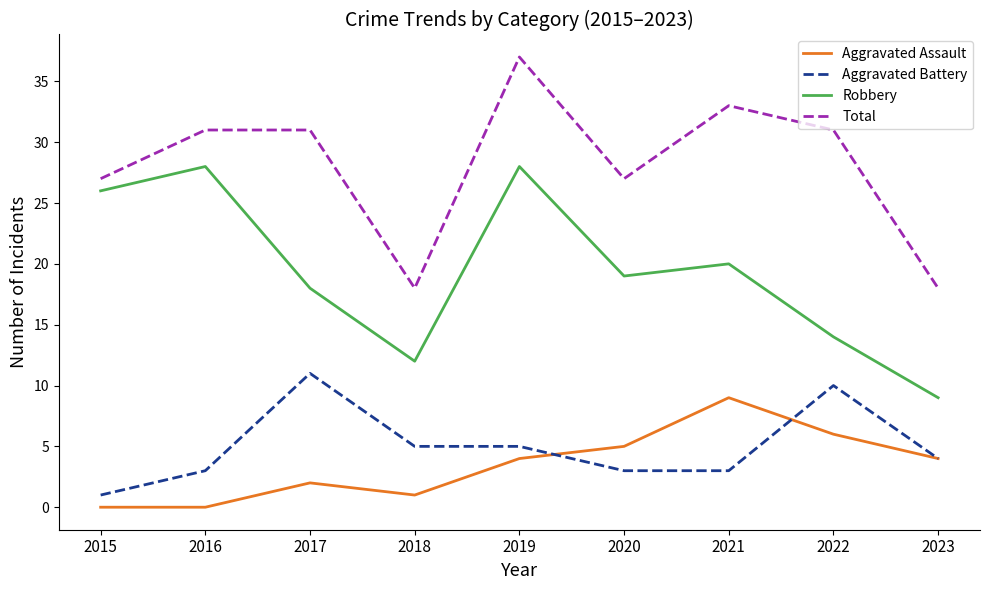

What is the maximum value shown in the chart?

37